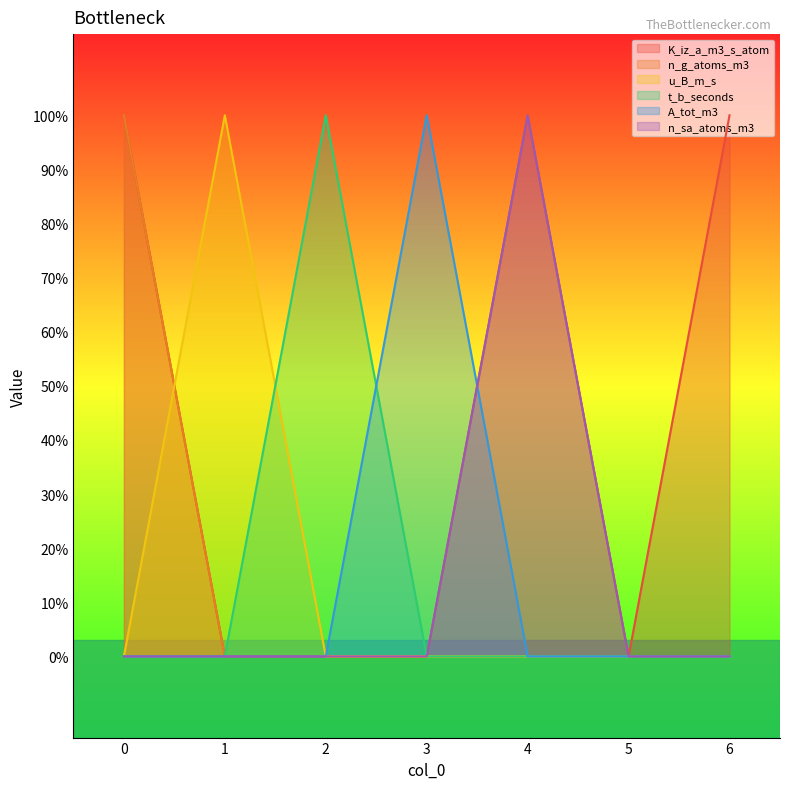

What is the spread (max minus min) of values at 0?

1